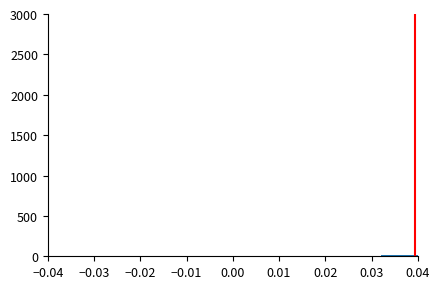

Reading left to right, transcribe this chart: for each bar, give the range it covers on the x-axis and its height. The values are not printed on the chart, so give them approximately, as read against the axis.

-0.040 to -0.032: under 50
-0.032 to -0.024: 0
-0.024 to -0.016: 0
-0.016 to -0.008: 0
-0.008 to 0.000: under 50
0.000 to 0.008: under 50
0.008 to 0.016: under 50
0.016 to 0.024: under 50
0.024 to 0.032: under 50
0.032 to 0.040: under 50